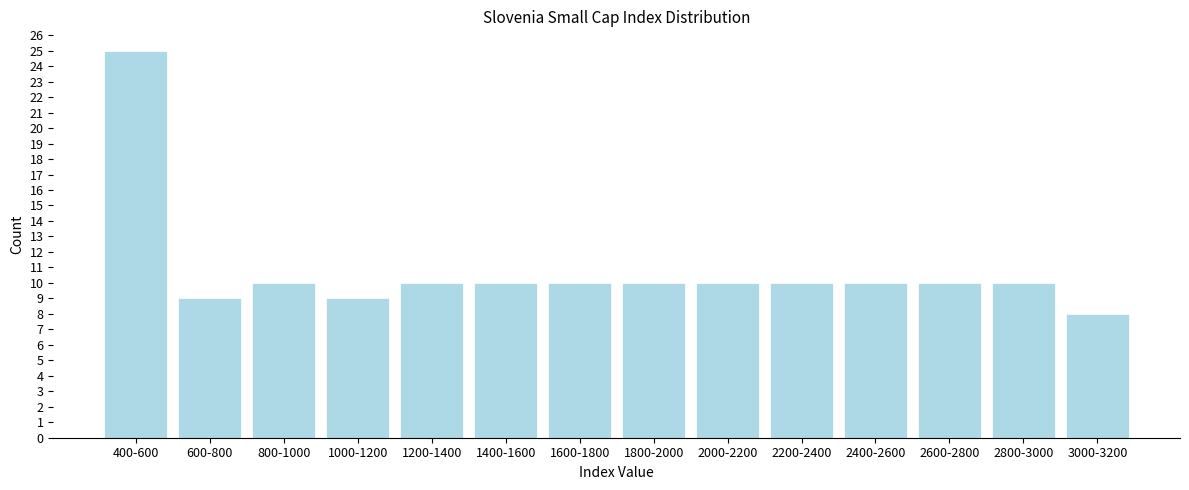

Reading right to left, list all the values displayed in this chart.

8	10	10	10	10	10	10	10	10	10	9	10	9	25